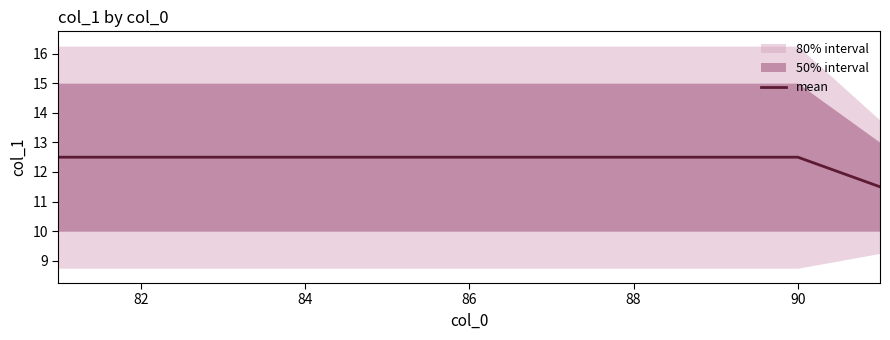

What is the greatest value displayed?

12.5